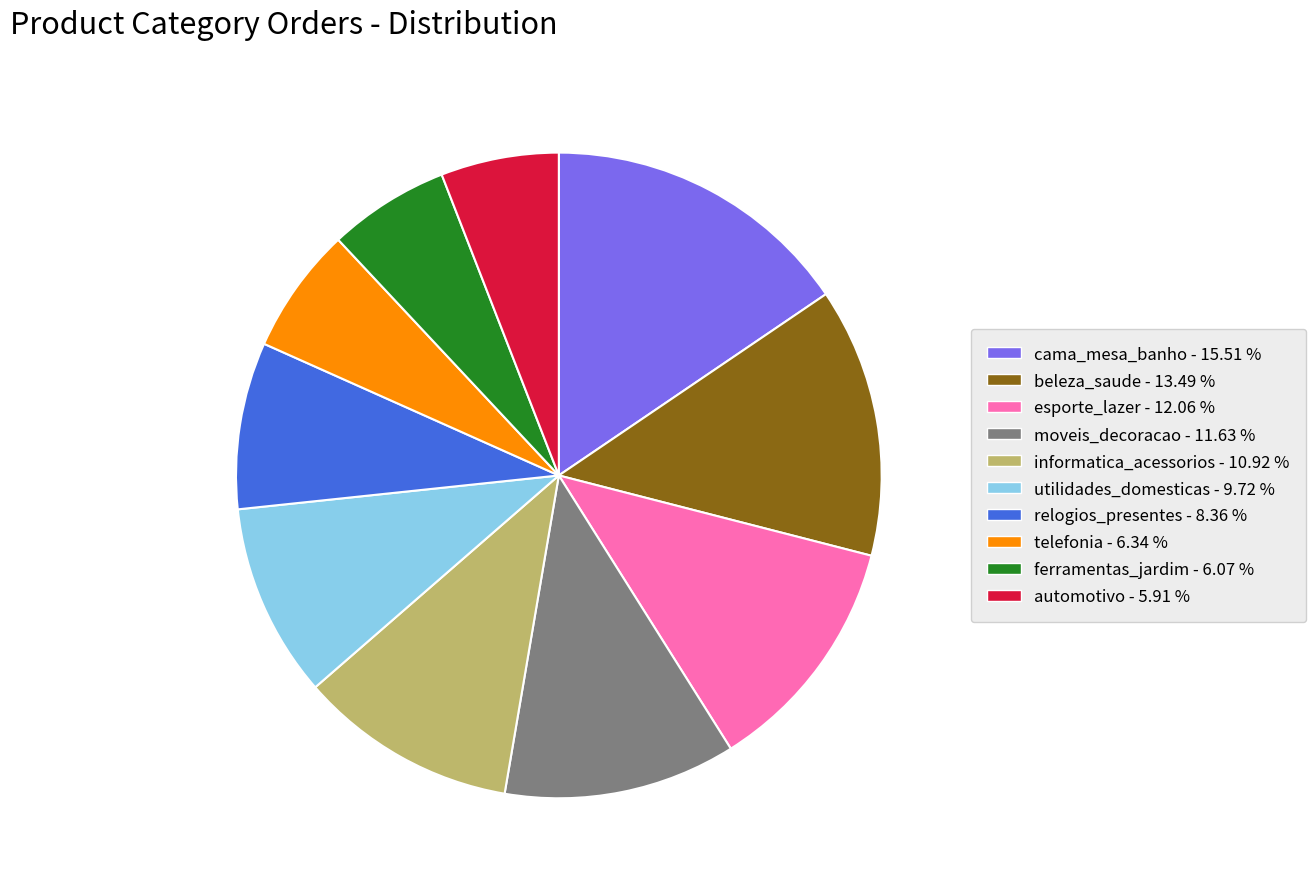

Is there any slice that represents more than half of the pie?

No